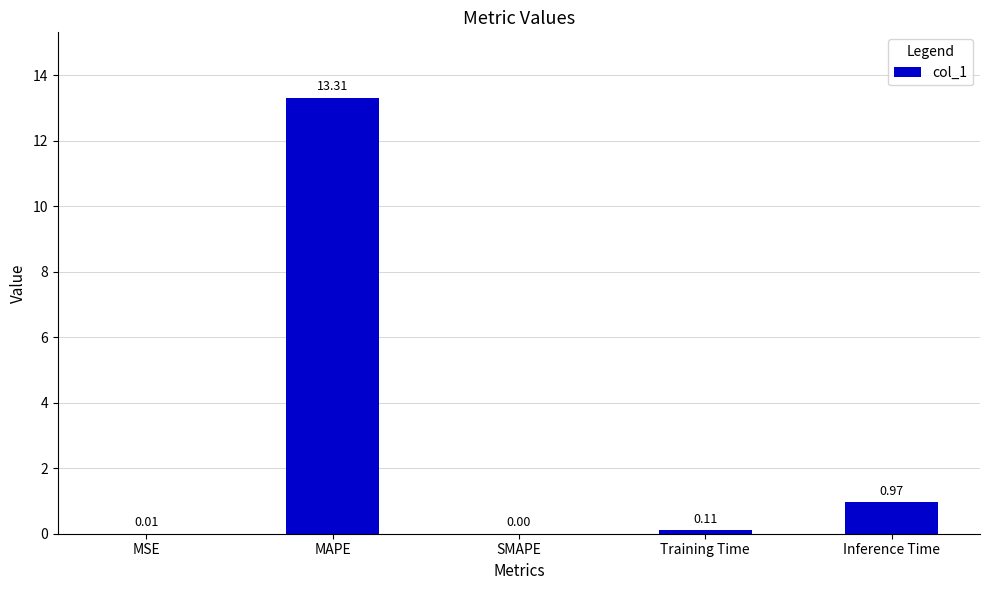

Which category has the highest value across all series?

MAPE